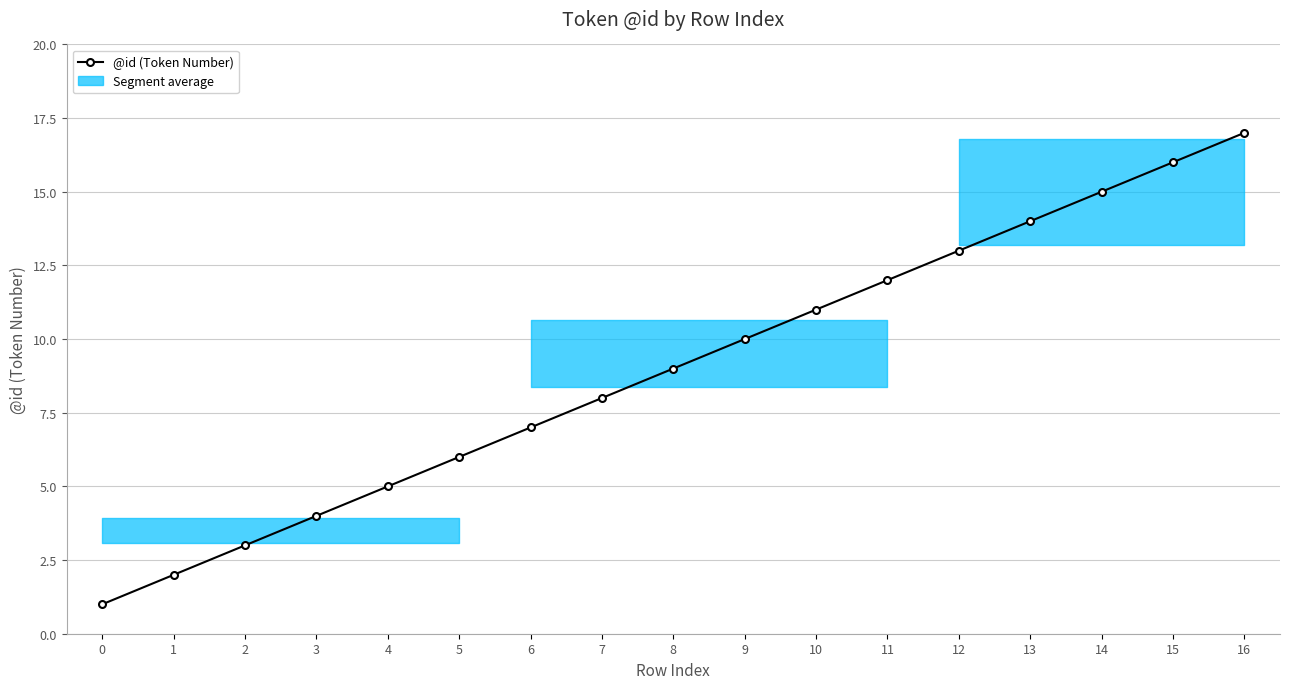

At which label is the value closest to 9?

8